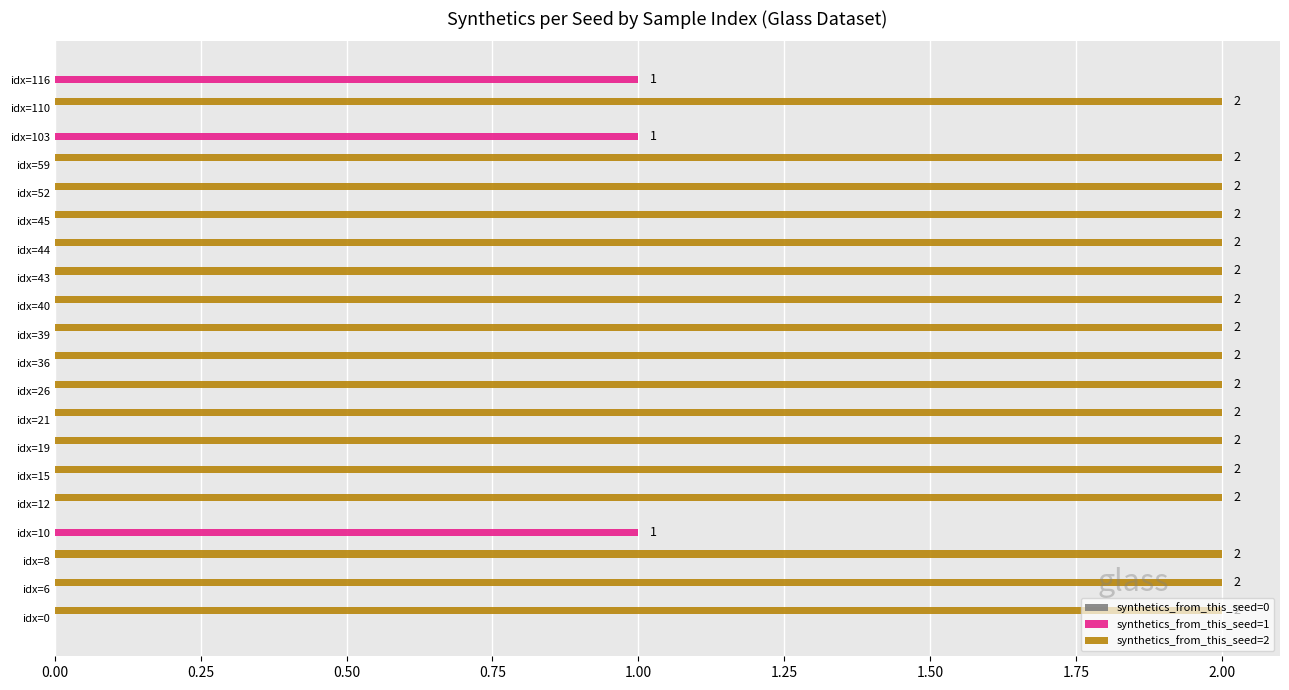

What is the sum of all synthetics_from_this_seed=2 values?

34